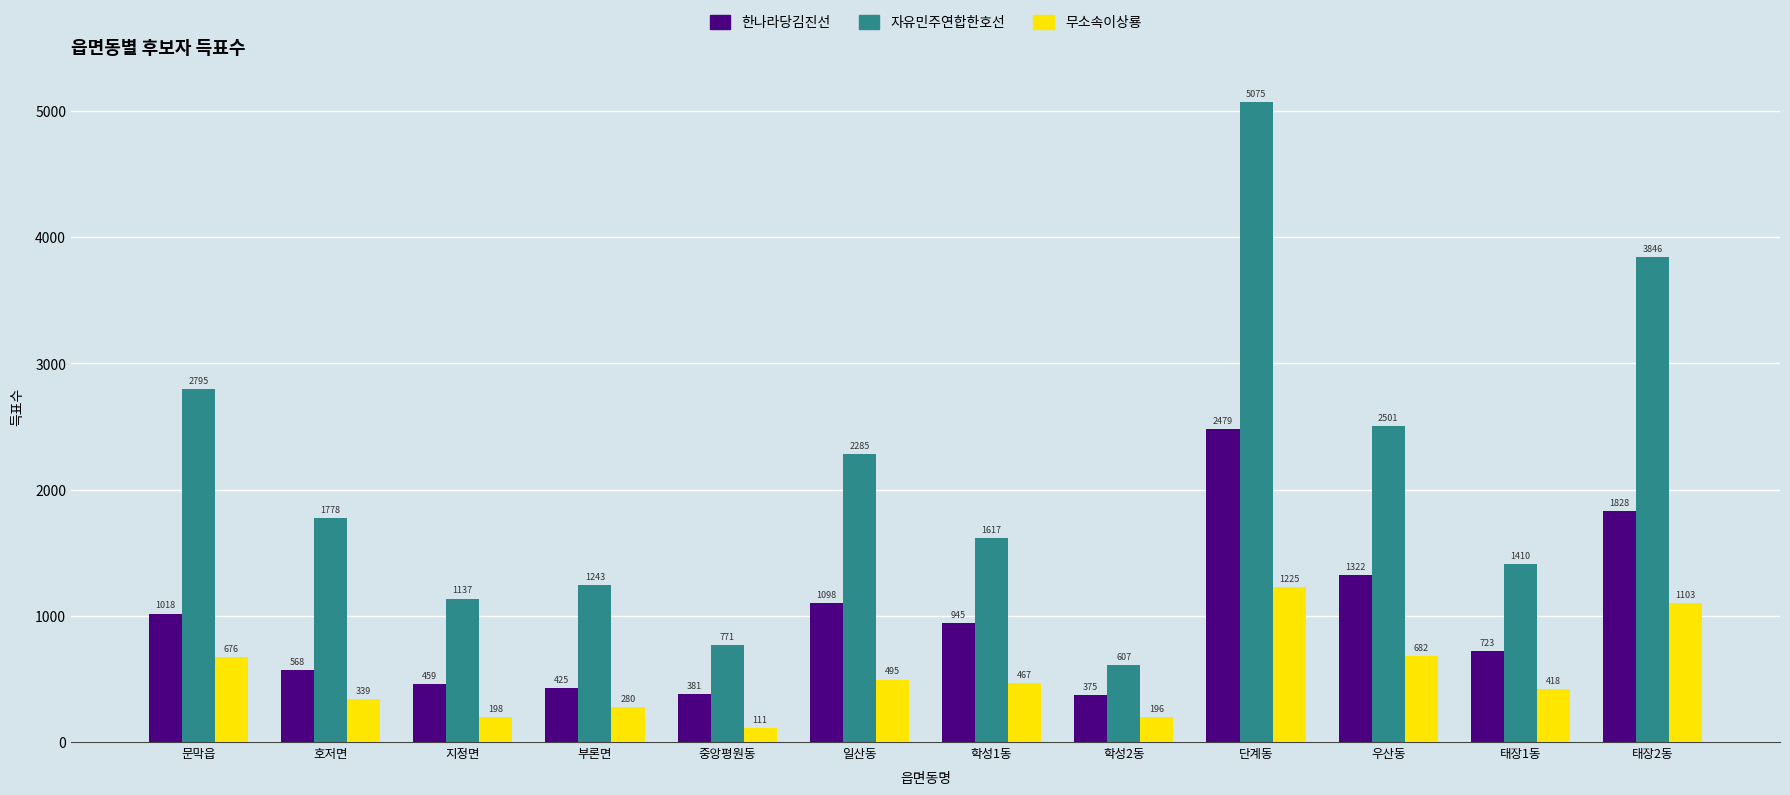

What position from the left is 태장2동?

12